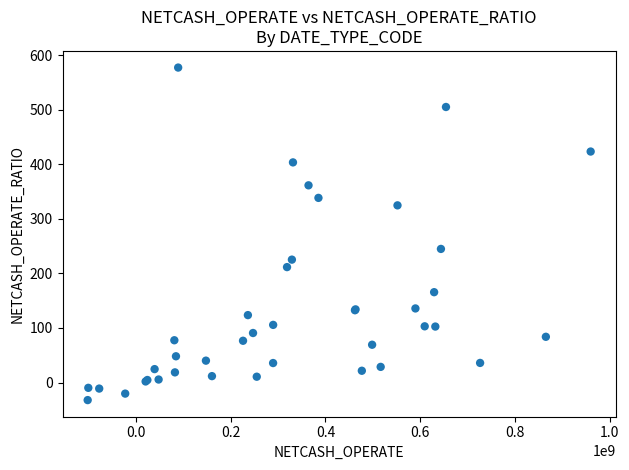

What Y value in the scatter plot is closest to 272?

244.9